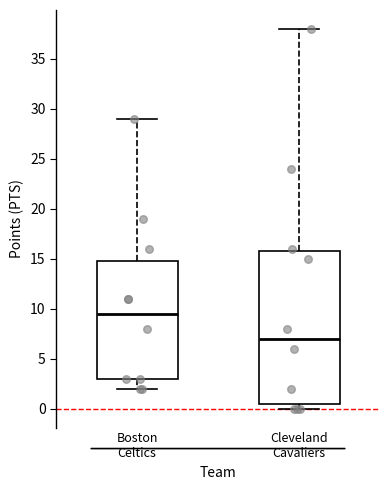

Comparing the boxes themselves (not the whiskers), which one is the tallest?

Cleveland Cavaliers